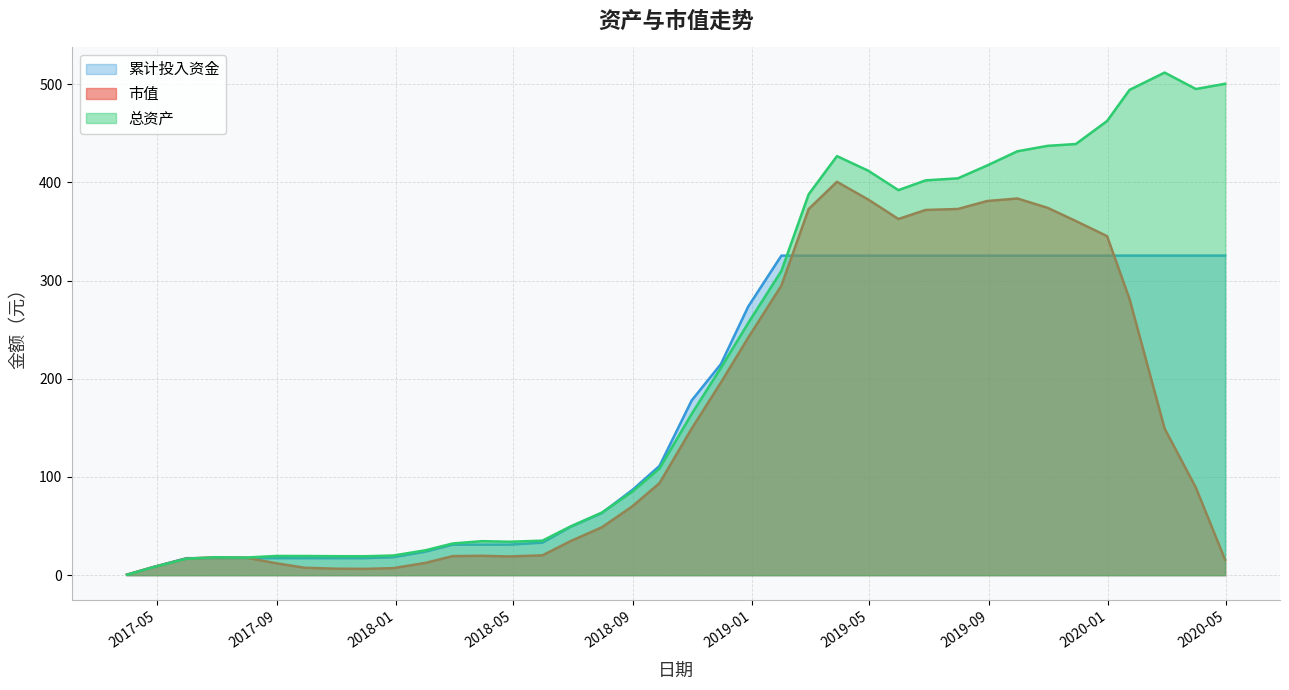

True or false: 累计投入资金 and 市值 intersect in this chart.

True